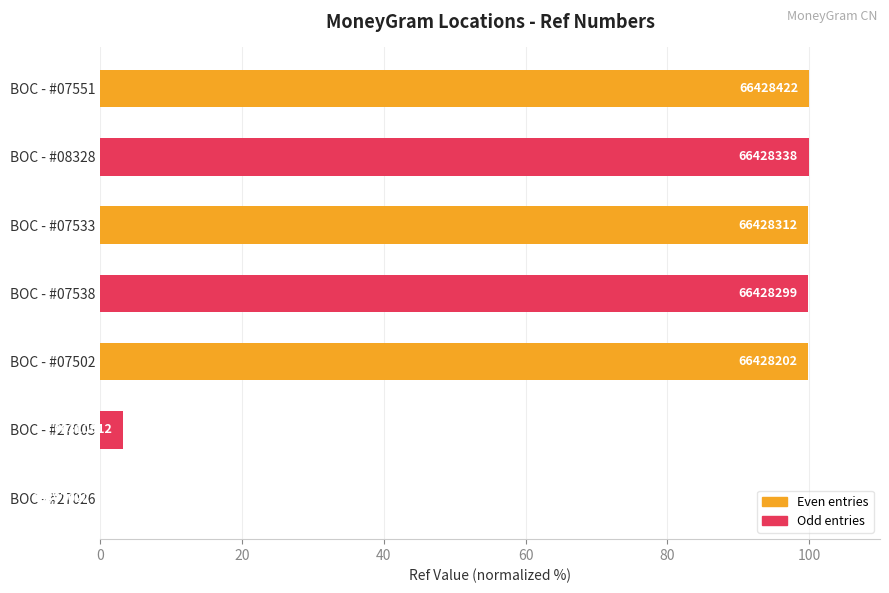

Are the bars horizontal?

Yes